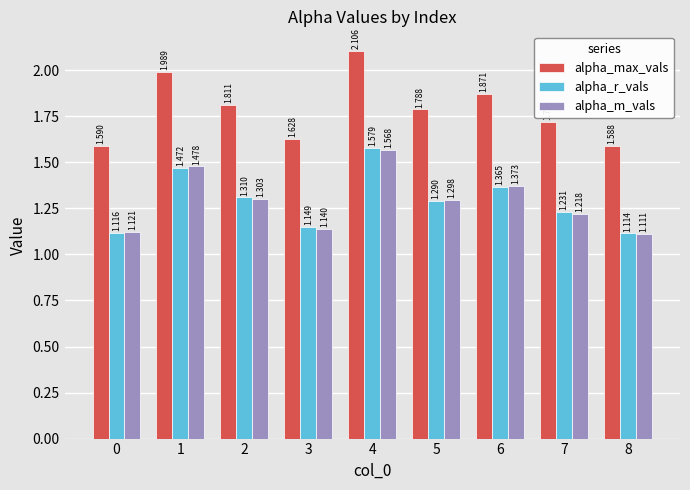

How many groups of bars are there?

9